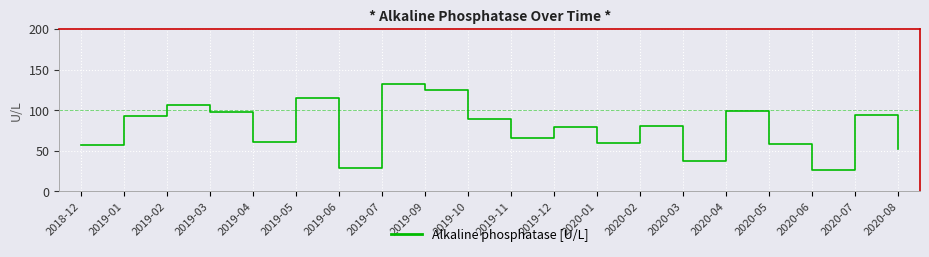

What is the smallest value displayed?

26.9